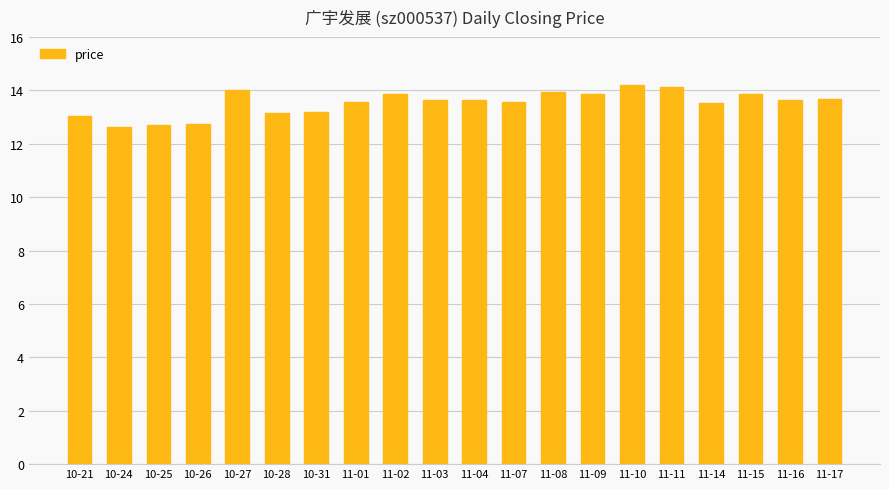

What is the smallest value displayed?

12.6